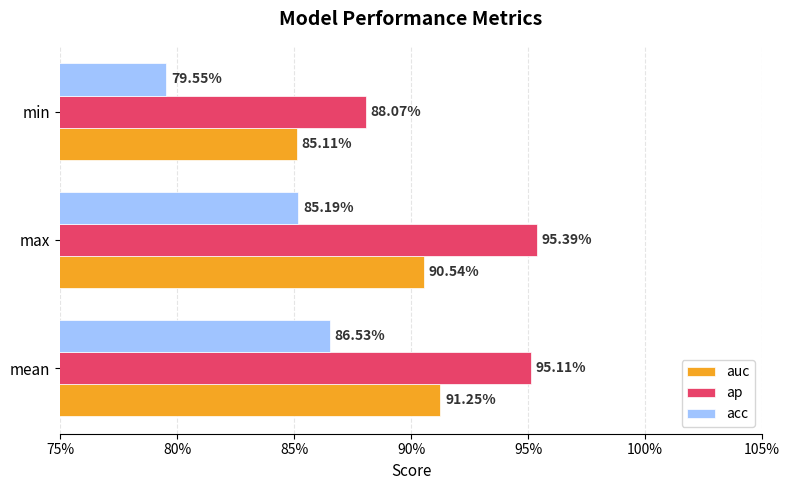

What are all the series names shown in the legend?

auc, ap, acc